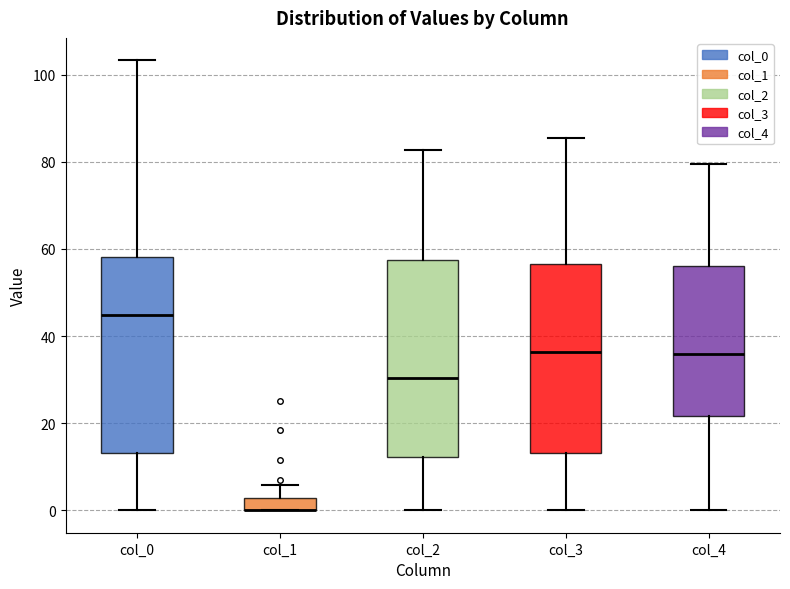

Where does the lower whisker of the box for col_3 end on the y-axis? The values are not printed on the chart, so give them approximately, as read against the axis.

0